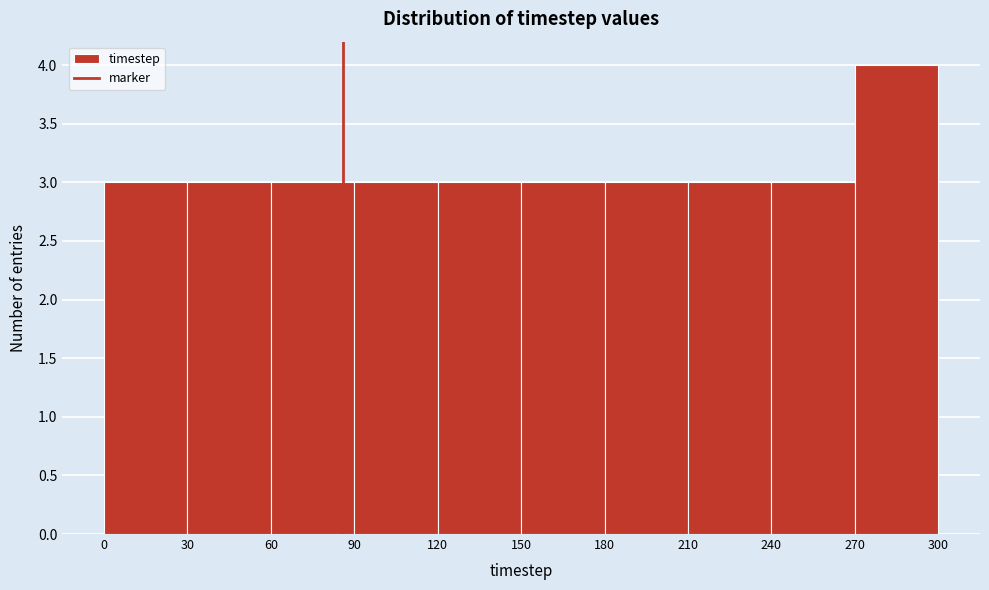

Over which range of the x-axis is the bar tallest?

270 to 300